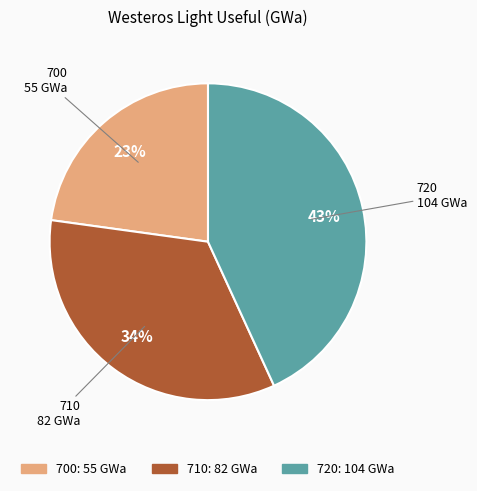

What is the largest slice in the pie chart?

720